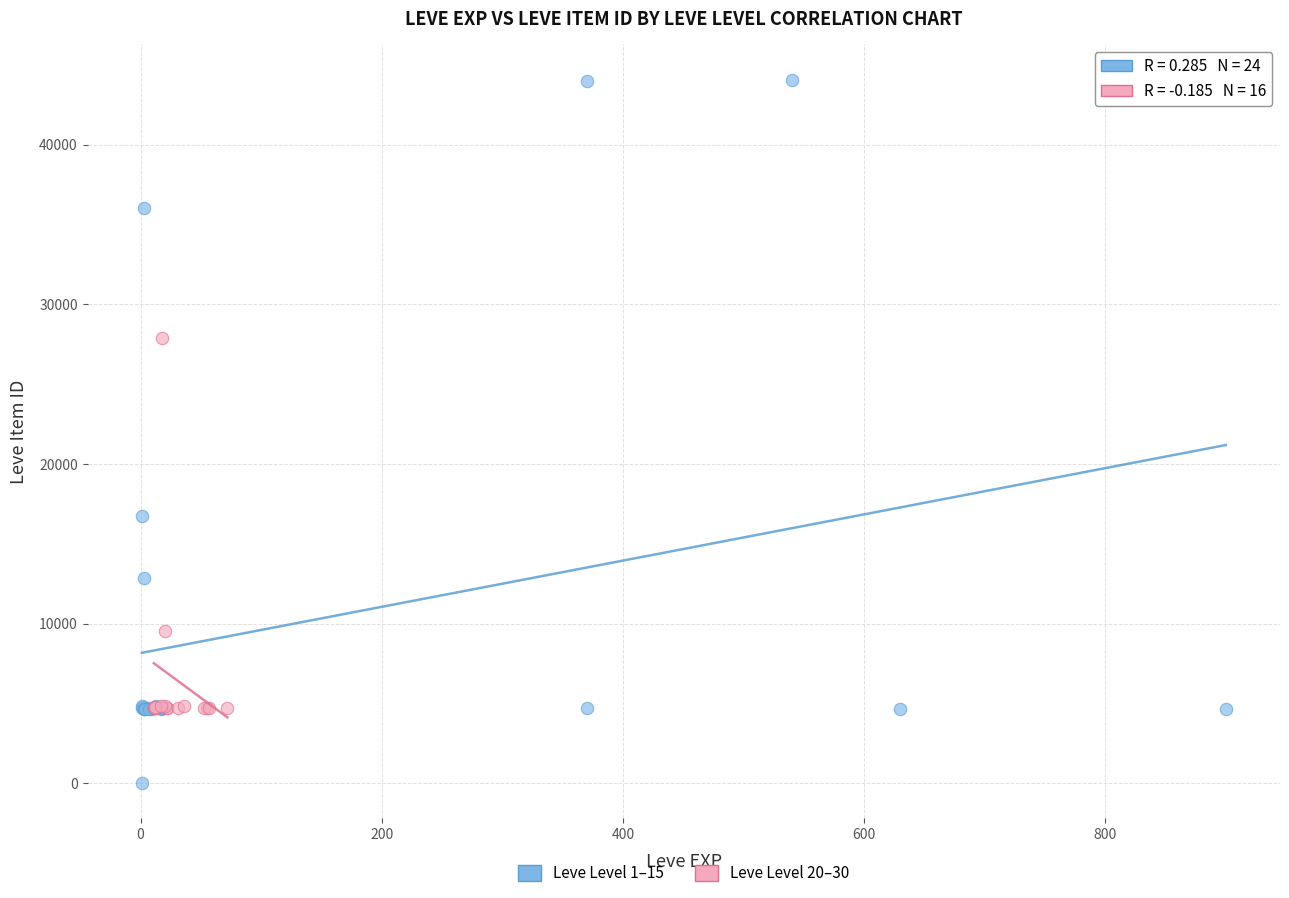

Which series has the largest Y range (max minus min)?

Leve Level 1–15